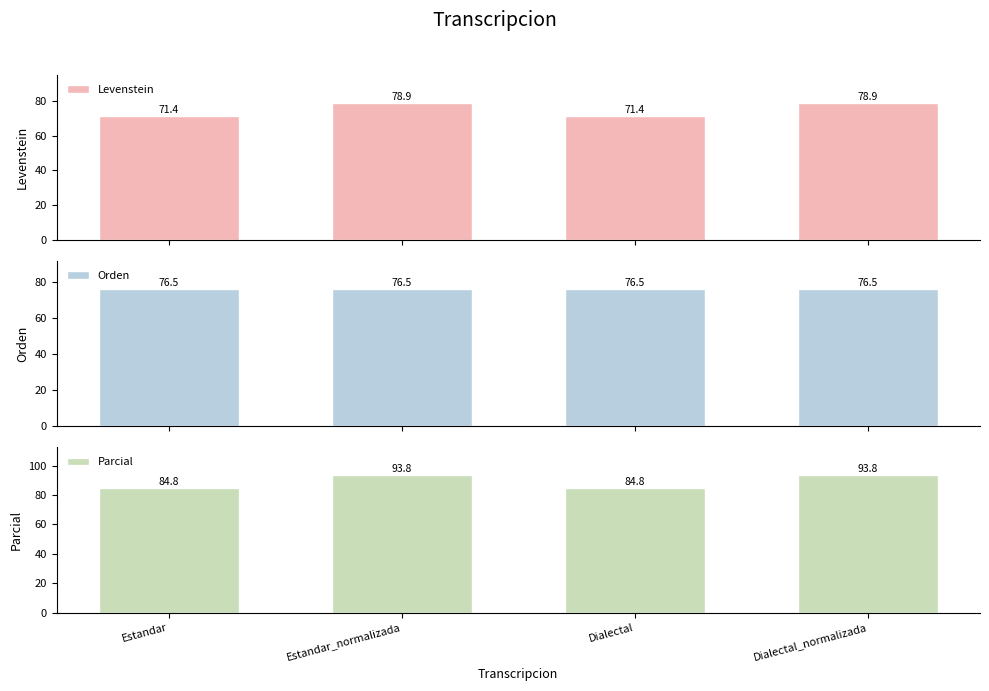

Rank the categories by Levenstein value from highest to lowest.

Estandar_normalizada, Dialectal_normalizada, Estandar, Dialectal